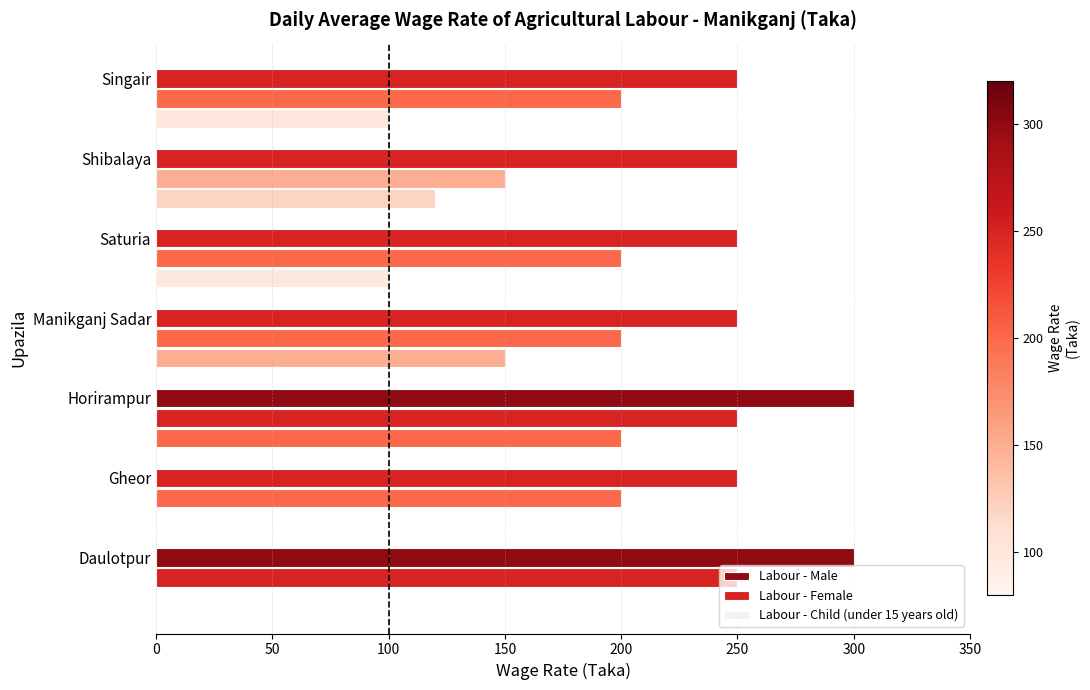

How many data points does each series have?

7